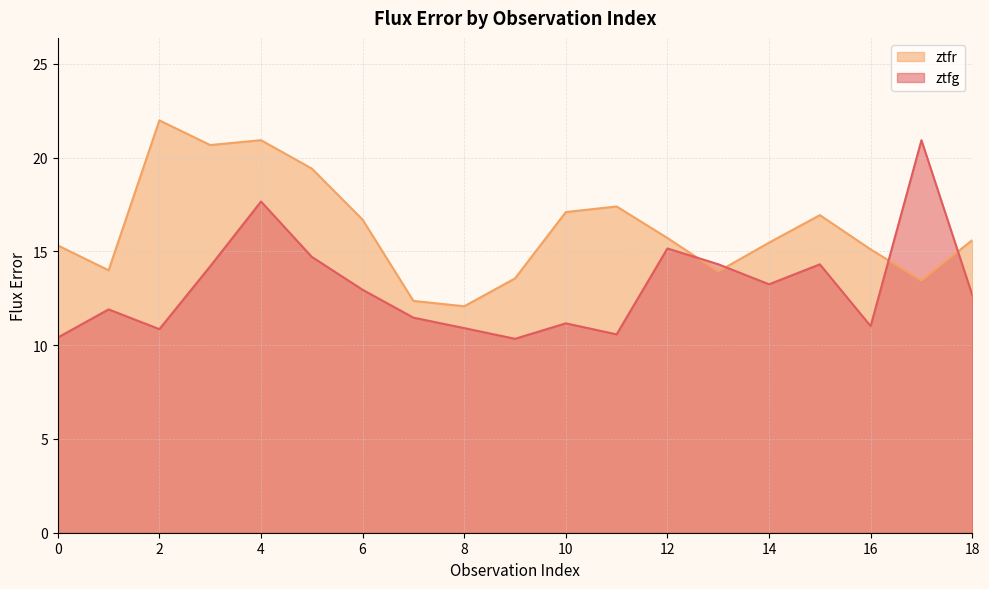

What is the value of the ztfg point at the 17th from the left?

11.0